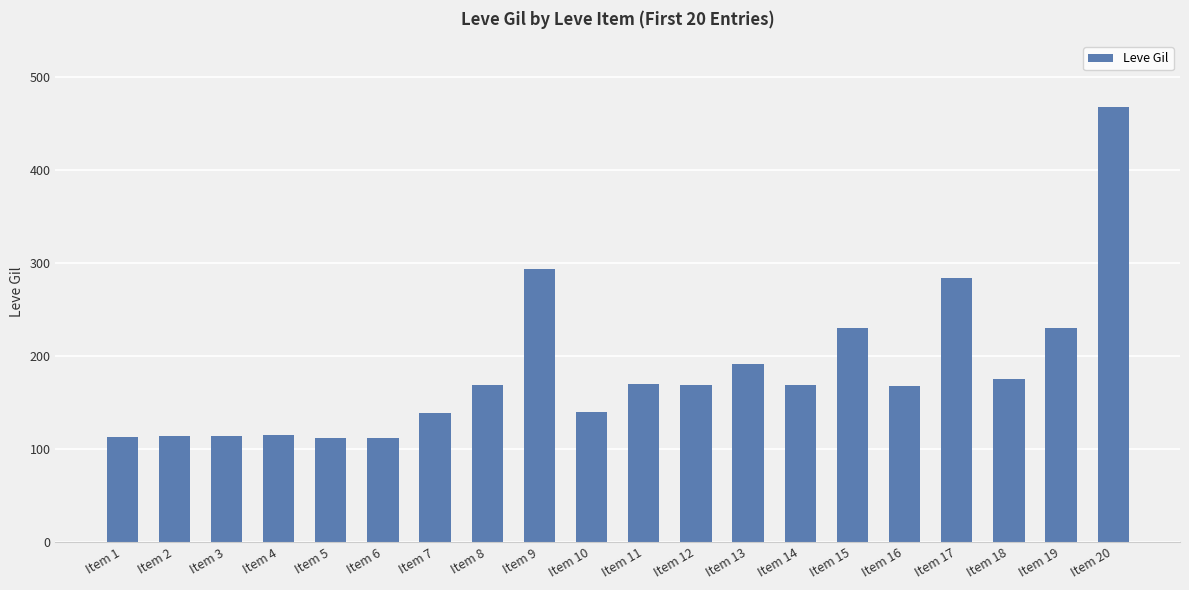

Does the chart contain any negative values?

No